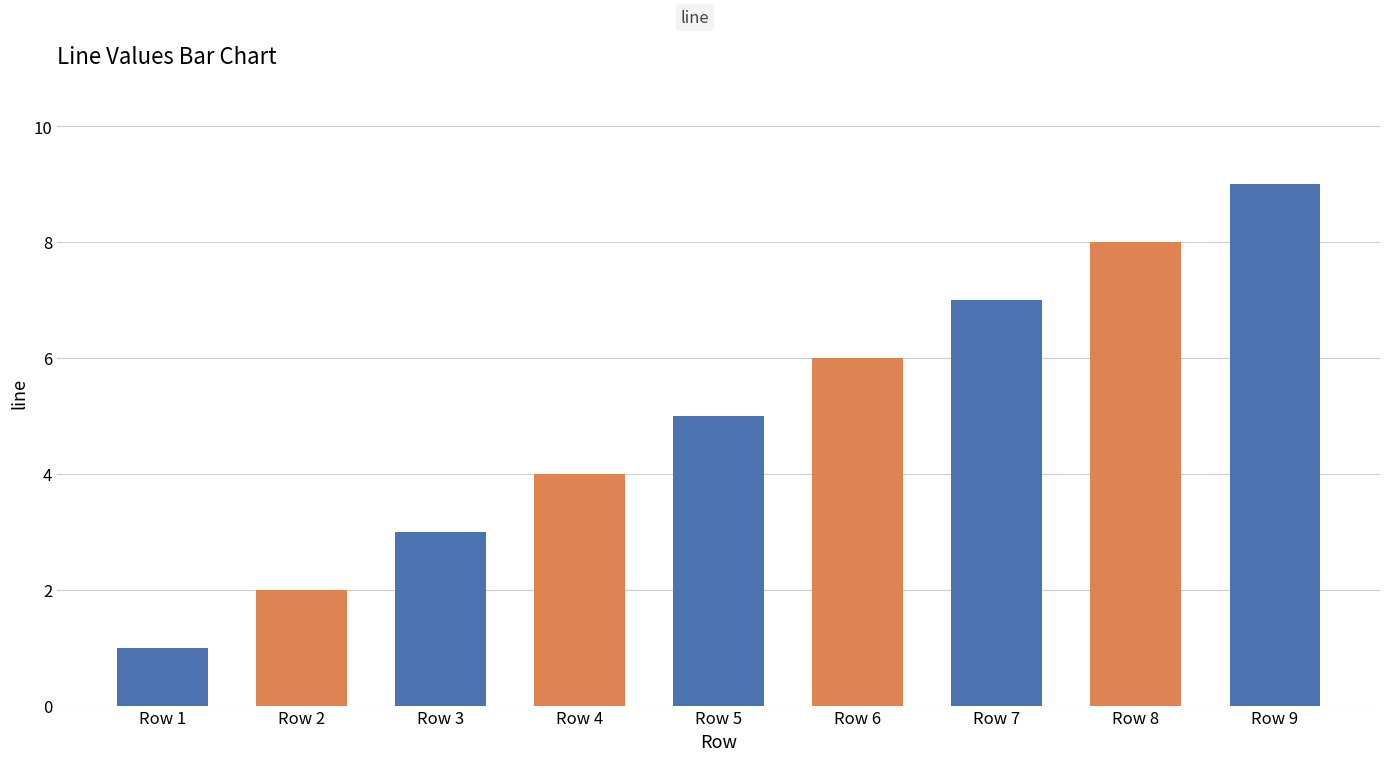

Reading left to right, list all the values displayed in this chart.

Row 1=1	Row 2=2	Row 3=3	Row 4=4	Row 5=5	Row 6=6	Row 7=7	Row 8=8	Row 9=9